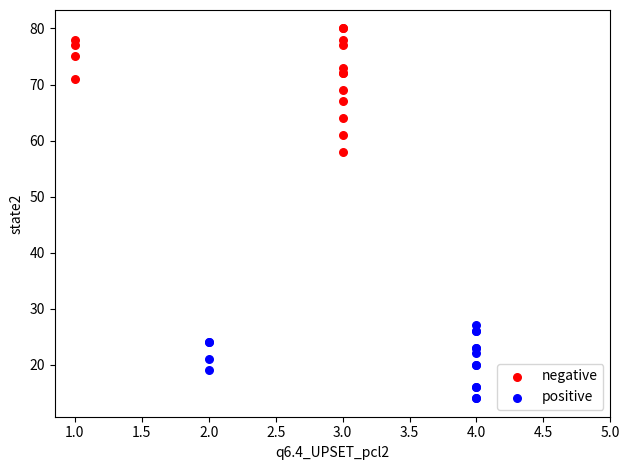

Which series has the widest spread of Y values?

negative